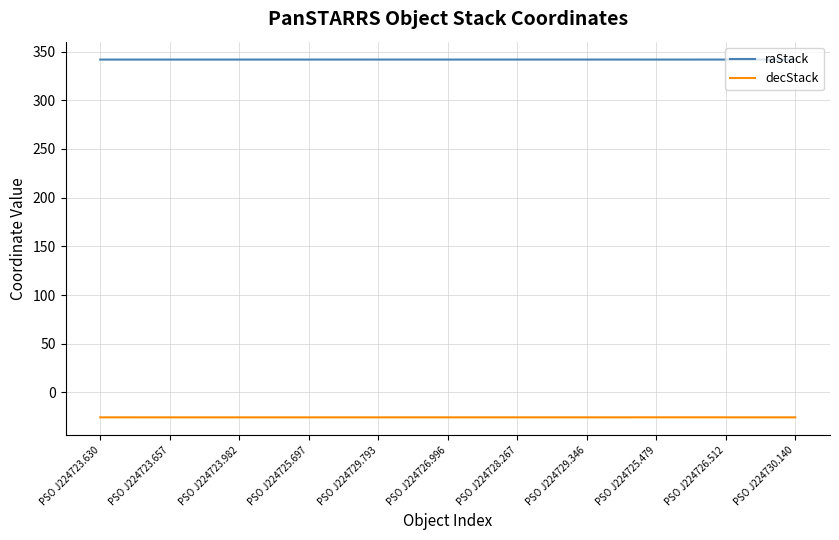

The value of decStack at PSO J224723.982 is -25.7. True or false?

True